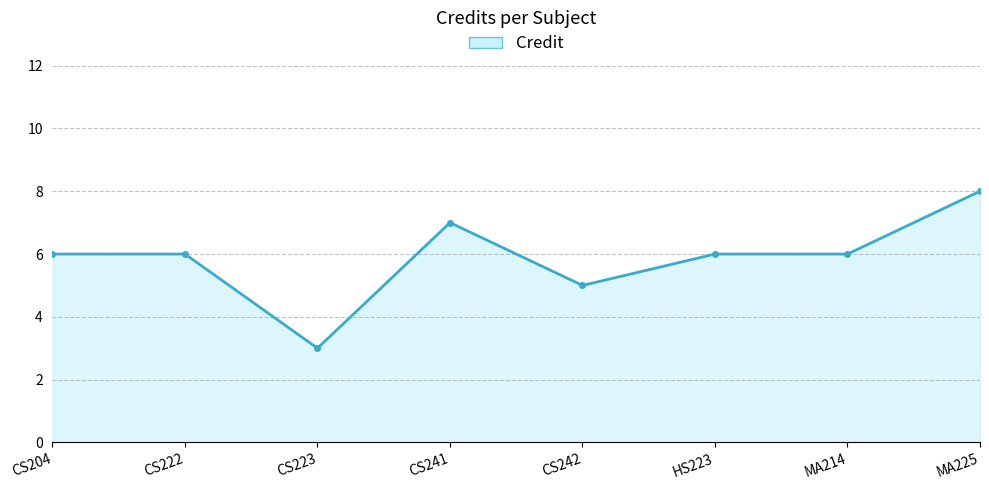

What is the approximate value at CS242?

5